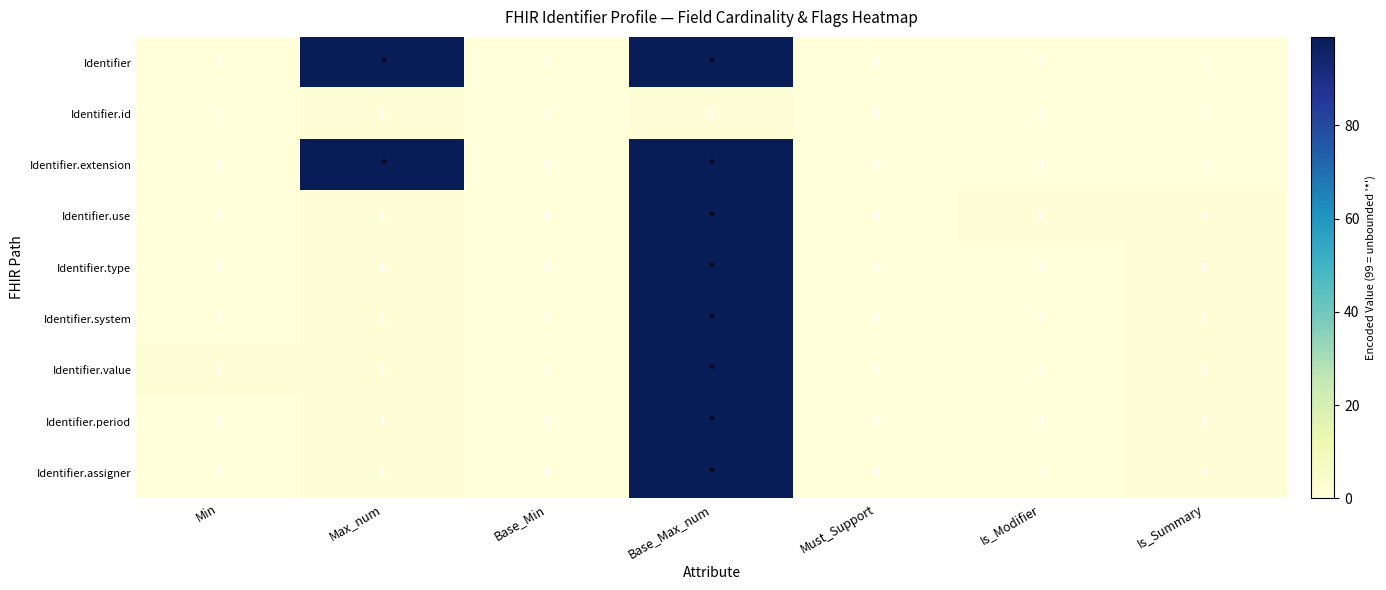

The value of Identifier.id at Is_Modifier is 0. True or false?

True